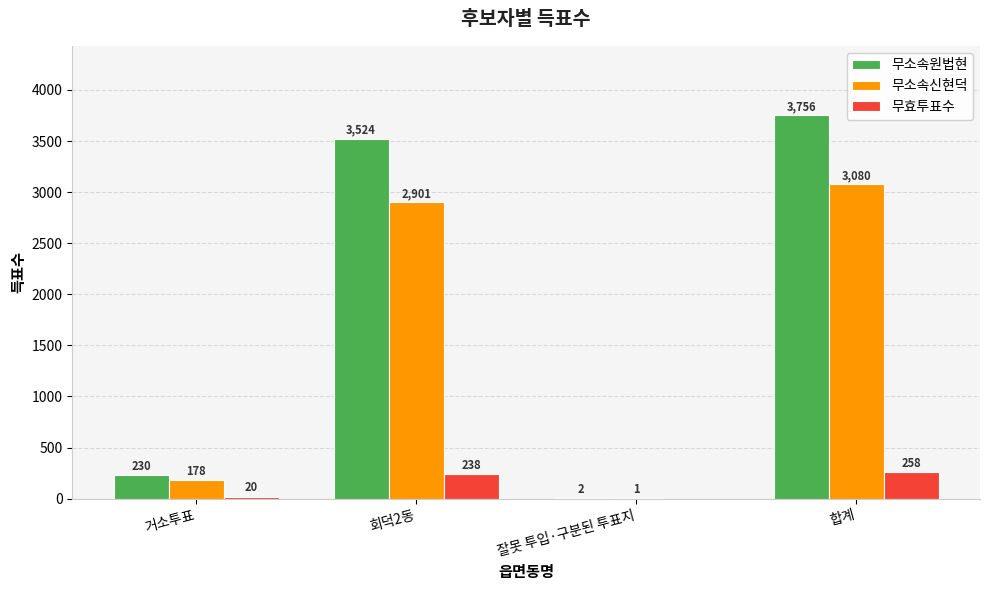

Count the number of data series in this chart.

3